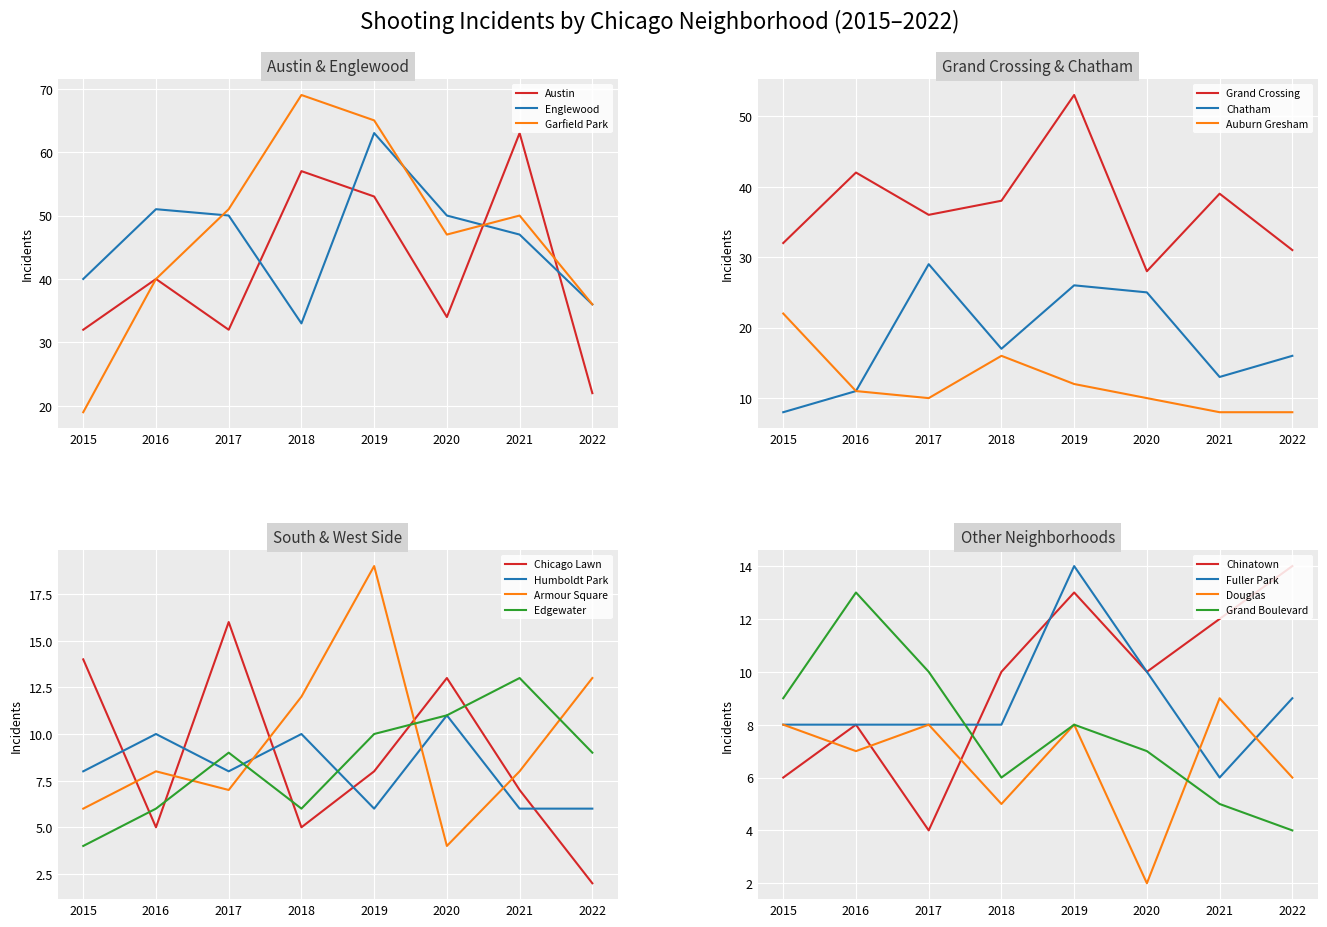

True or false: Auburn Gresham and Englewood cross at least once.

False